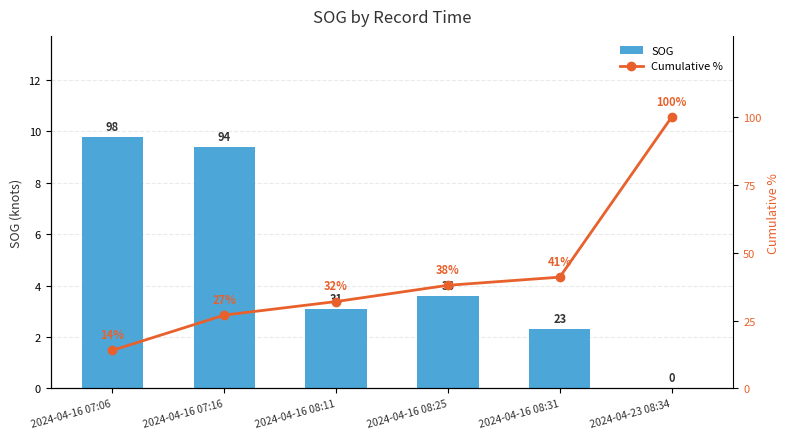

What is the difference between the second highest and second lowest values in the Cumulative % series?

14.0